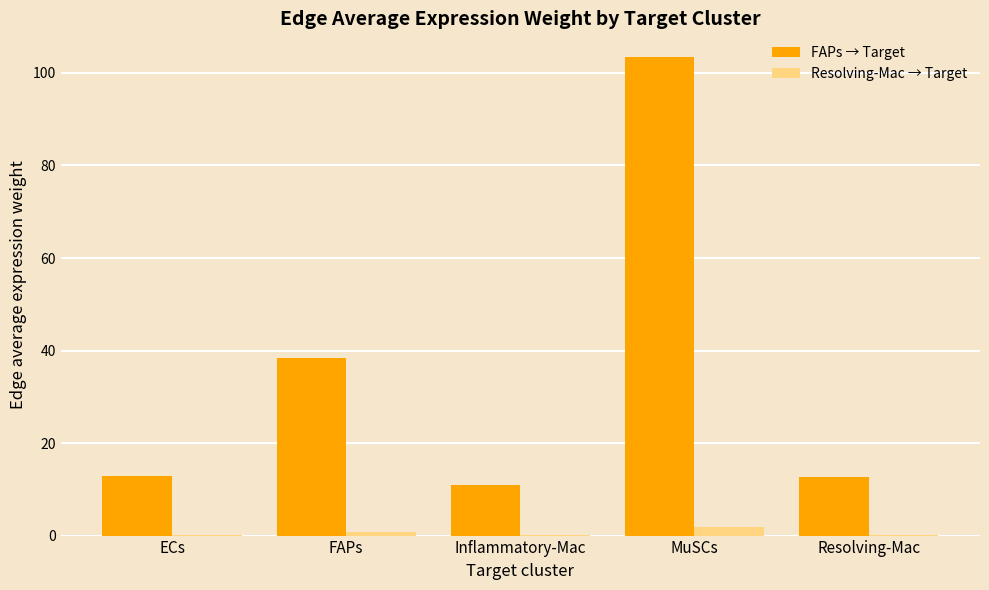

Is the value of FAPs → Target at Resolving-Mac greater than the value of Resolving-Mac → Target at Resolving-Mac?

Yes